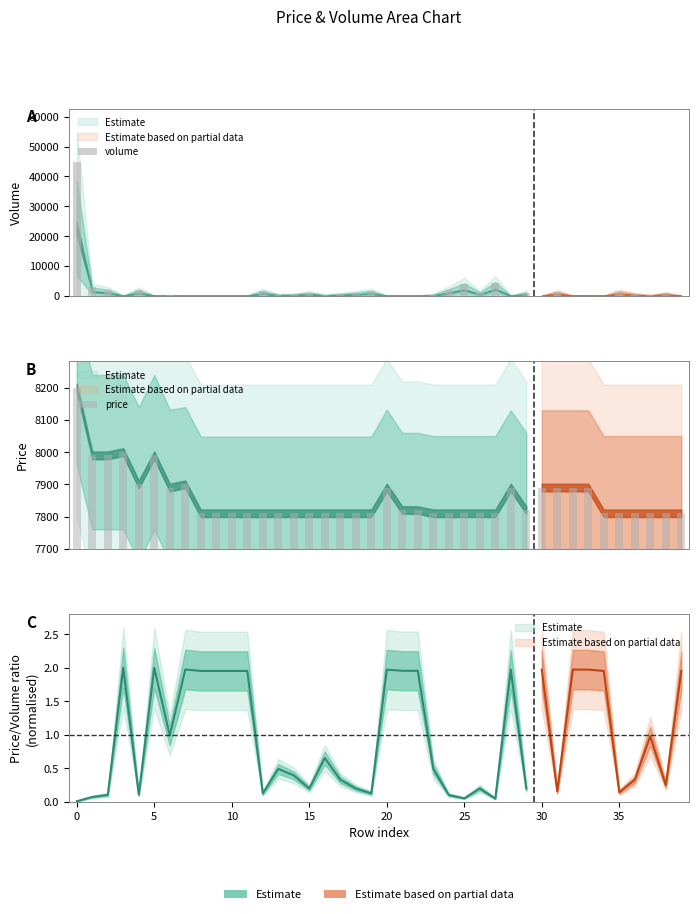

The price series shows 438 at 0. True or false?

False